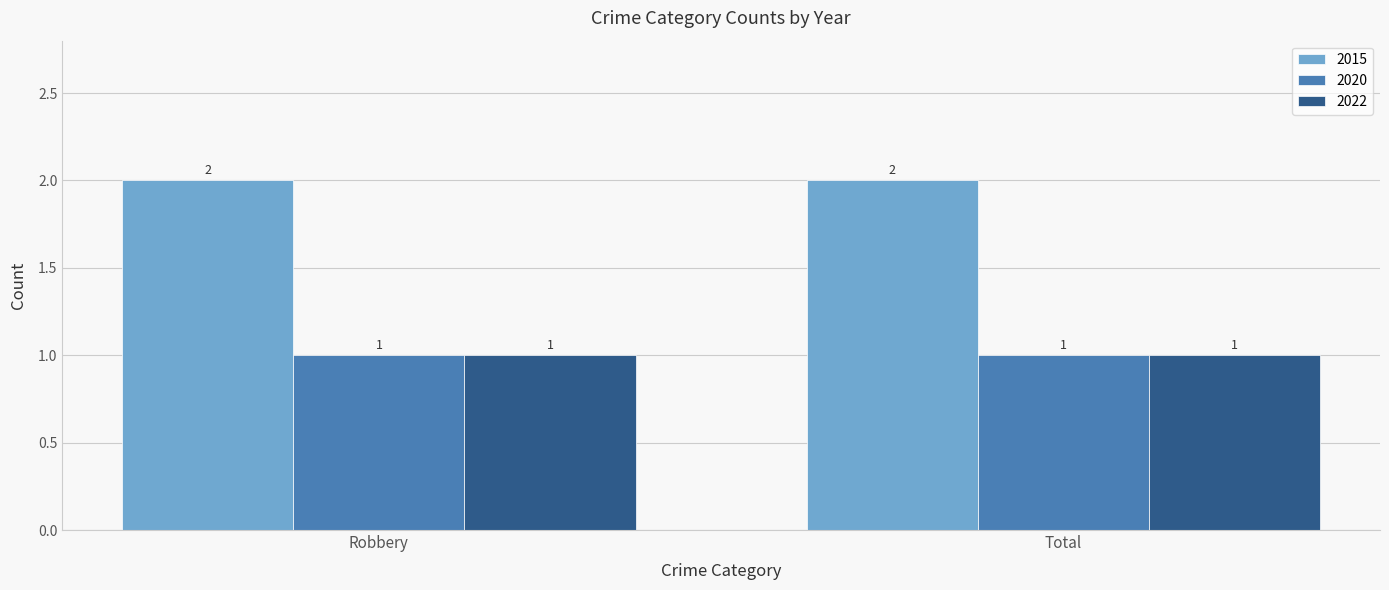

What is the maximum value shown in the chart?

2